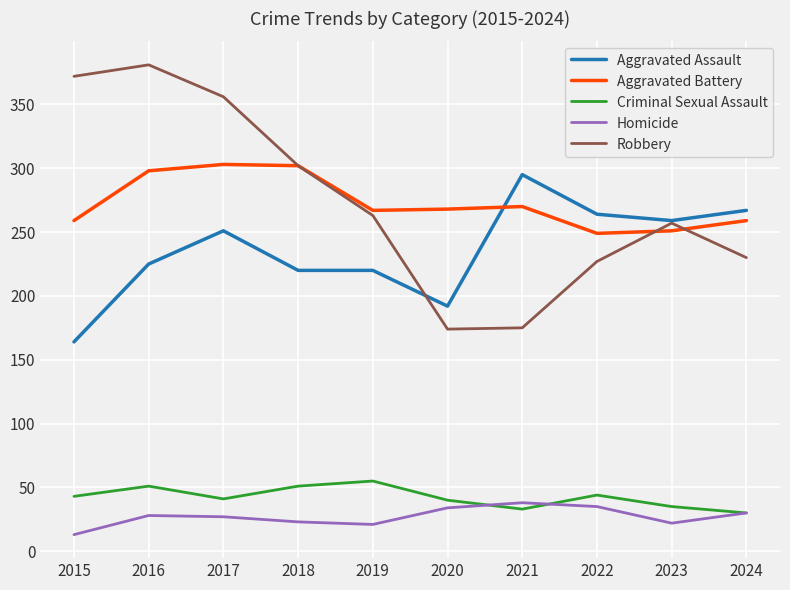

True or false: Robbery and Aggravated Assault cross at least once.

True